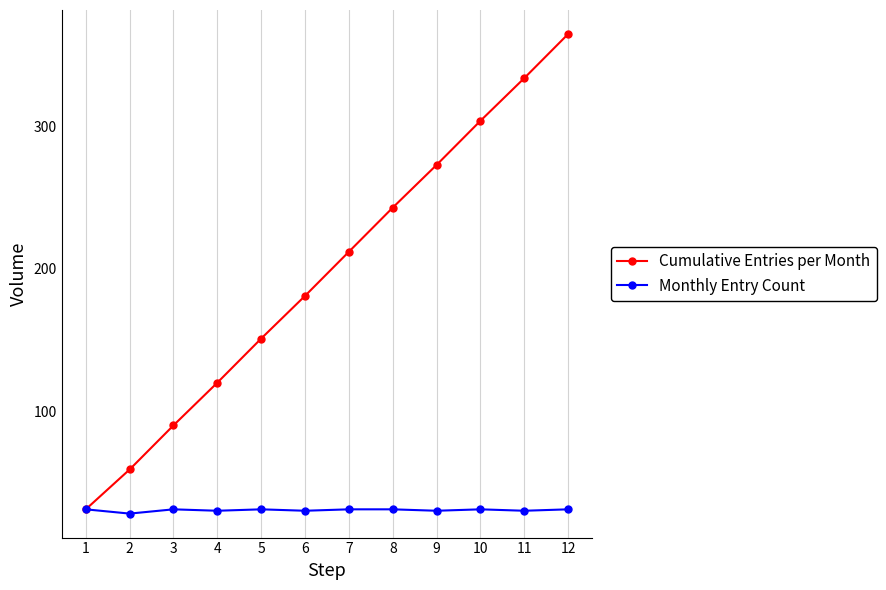

How many values in the Cumulative Entries per Month series are below 212?

6